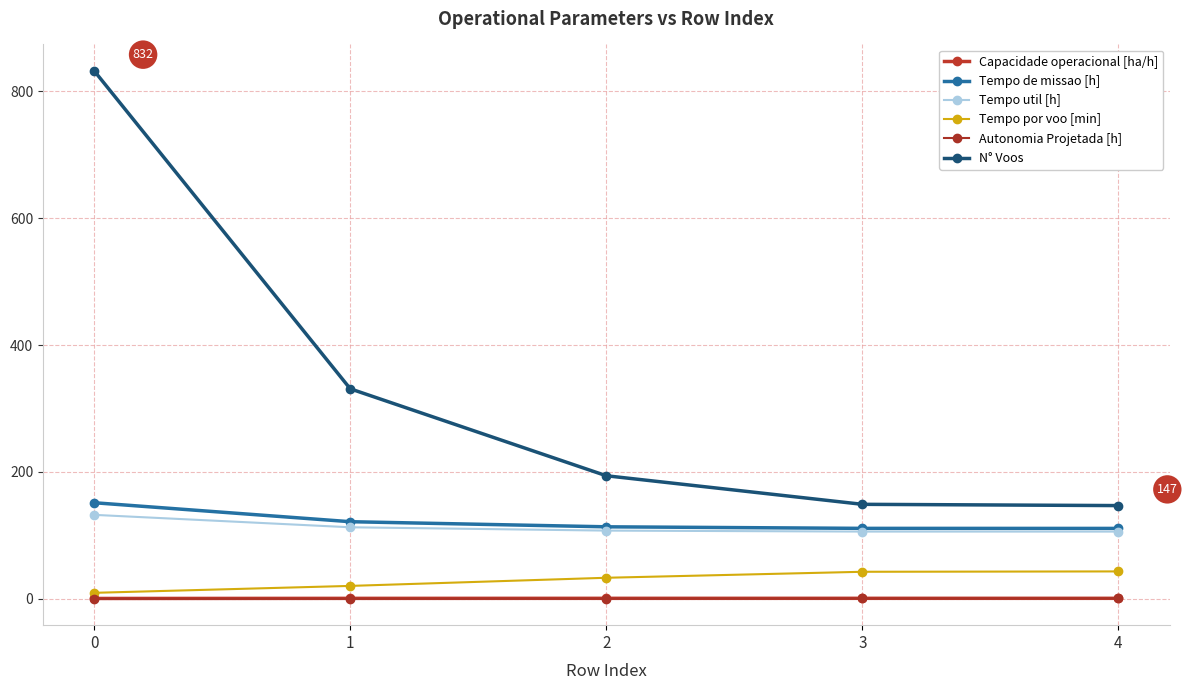

How many categories are shown in the chart?

5